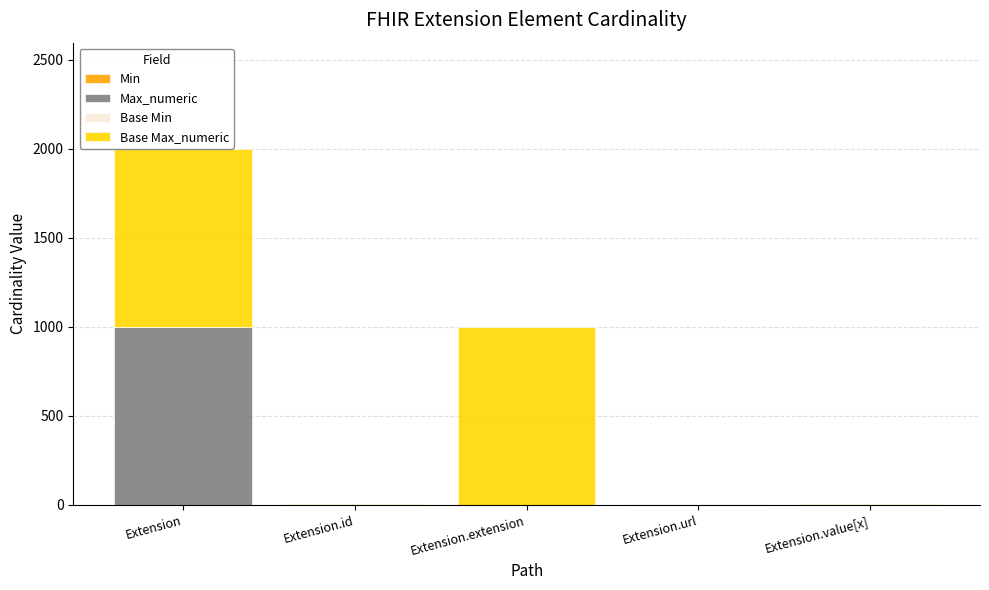

Are the bars grouped side by side (vs. stacked)?

No